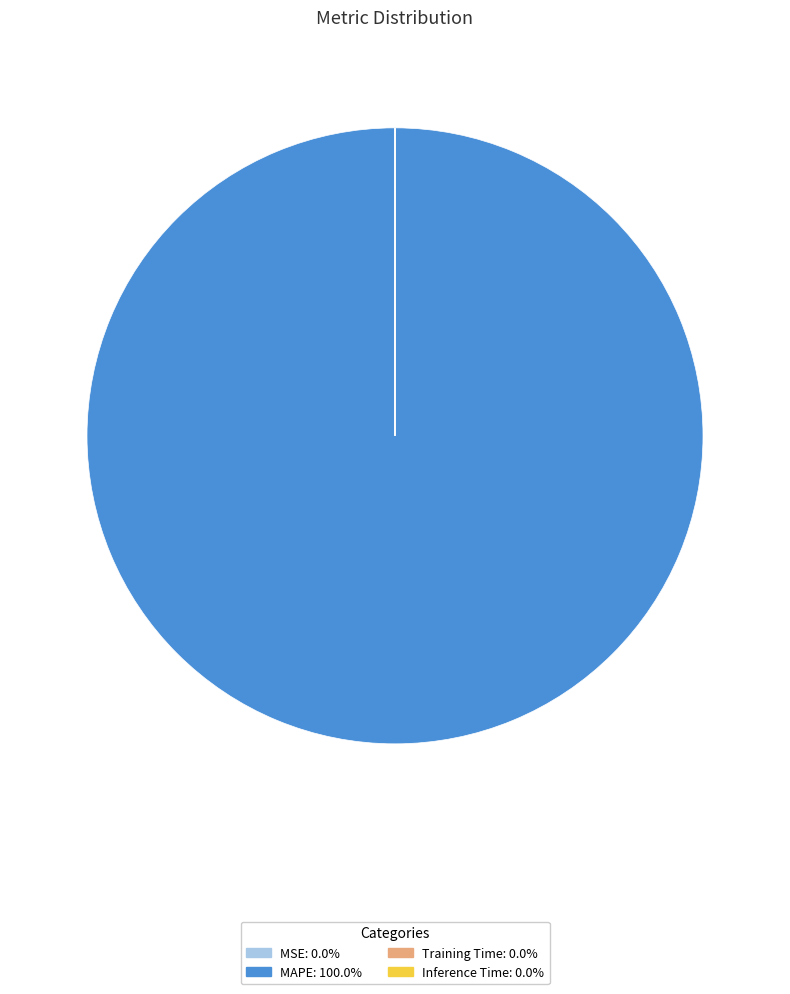

Is it true that MAPE is 100% of the pie?

True